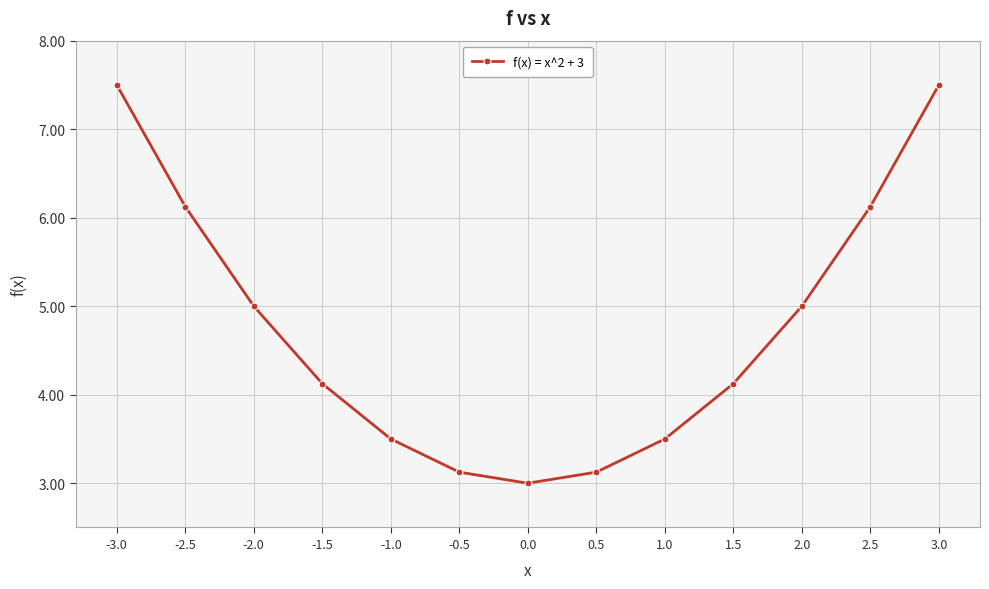

What is the sum of the values at 3.0 and -2.0?

12.5